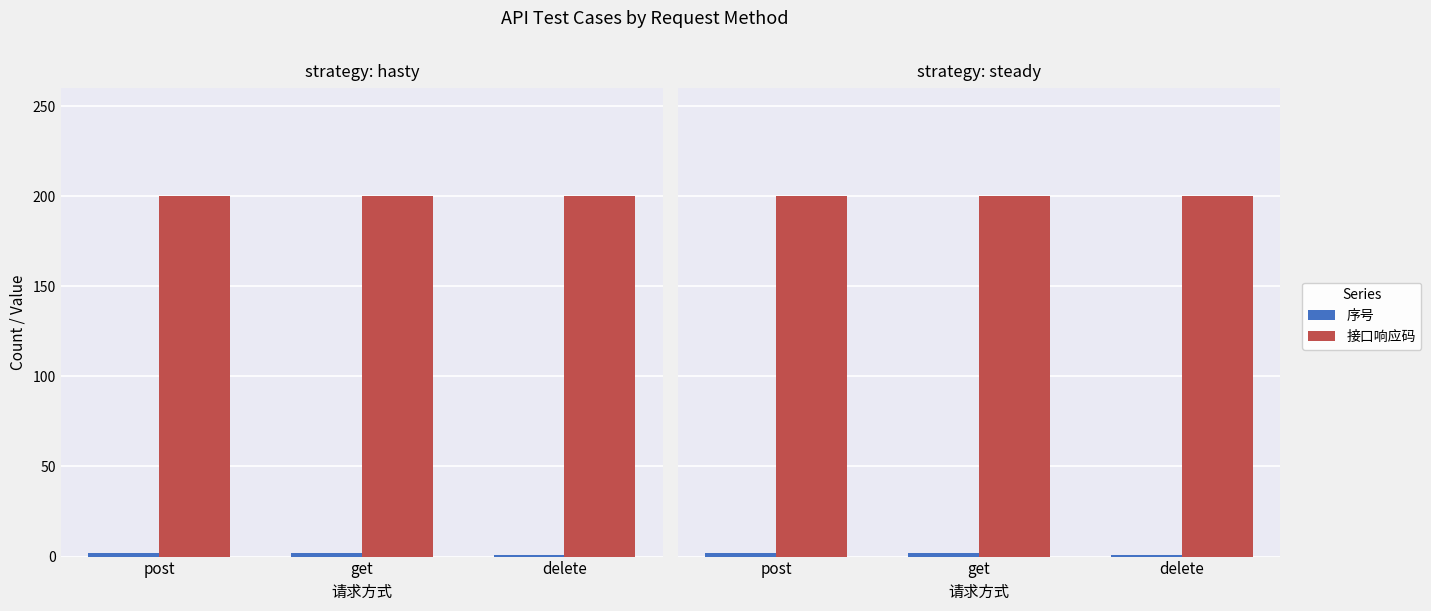

What is the minimum value shown in the chart?

1